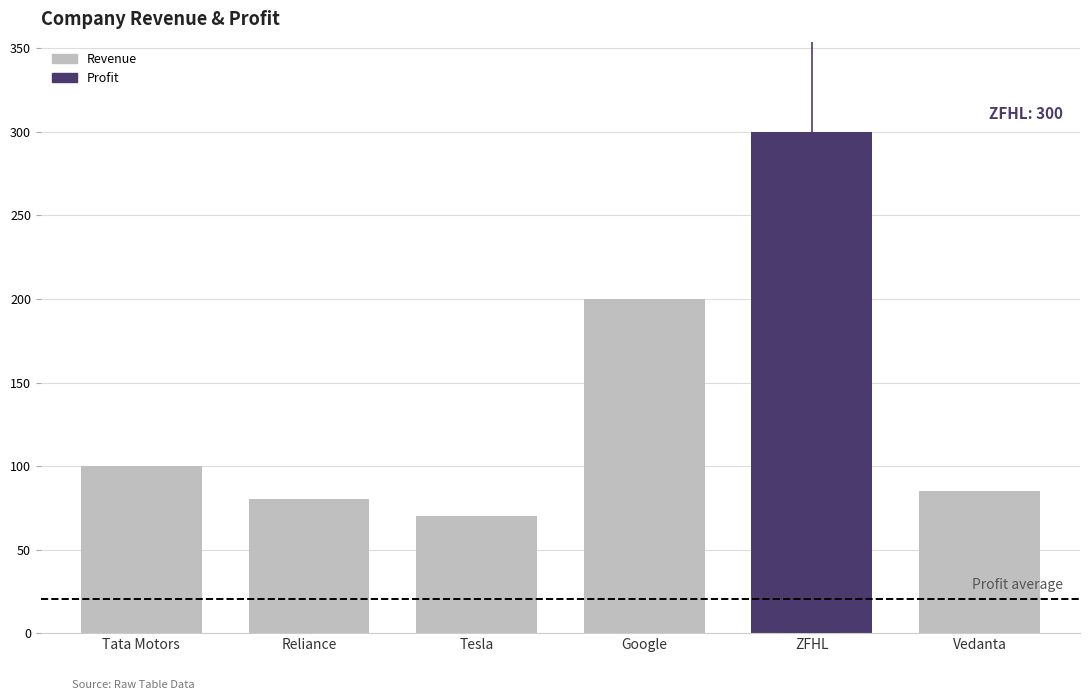

What is the value of the Revenue bar at the 2nd from the left?

80